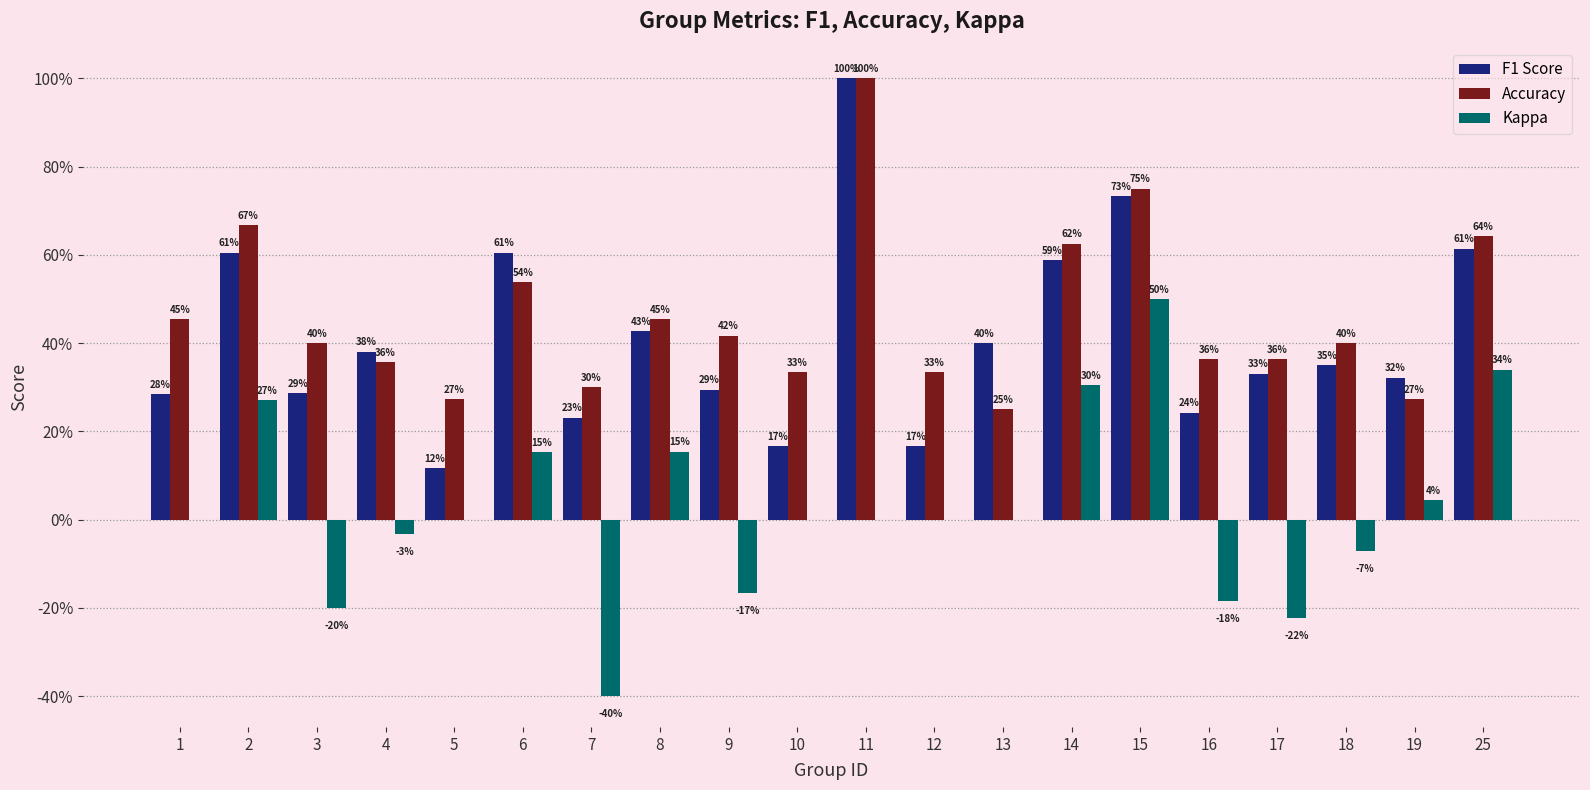

What are all the series names shown in the legend?

F1 Score, Accuracy, Kappa